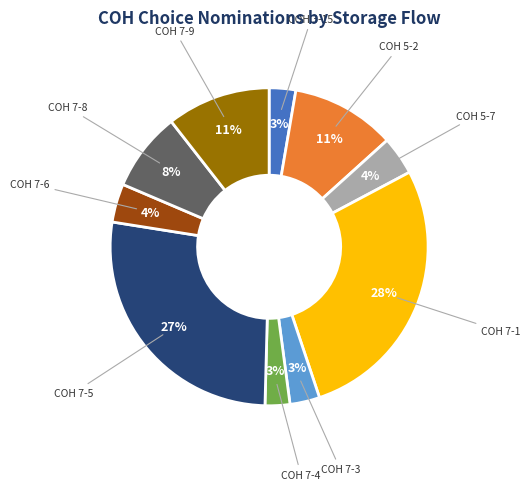

To the nearest percent, what is the average slice percentage?

10%